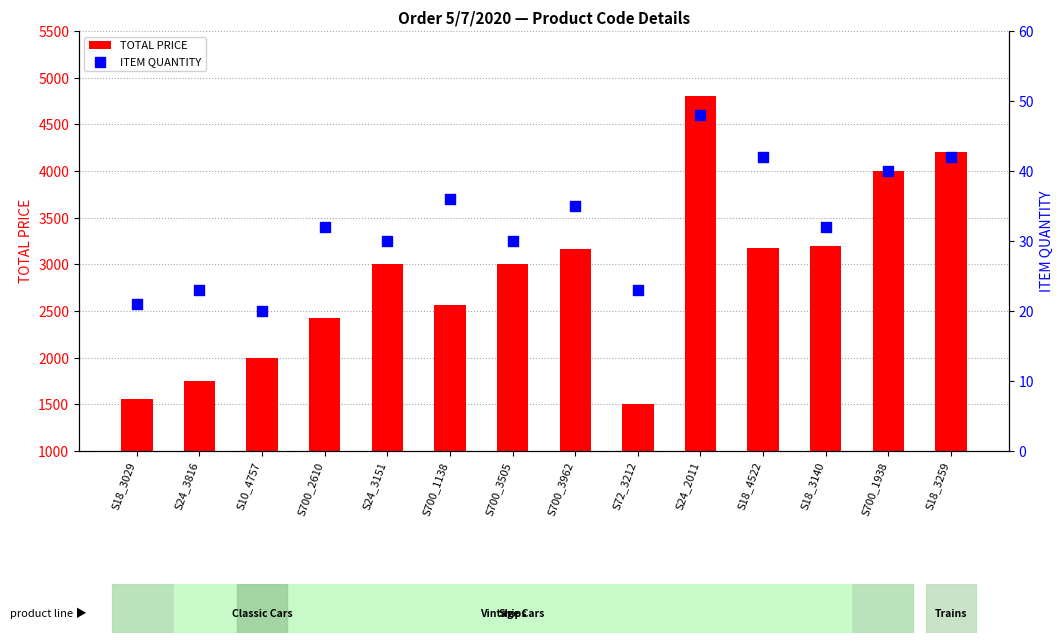

At which category is the sum across all series the highest?

S24_2011